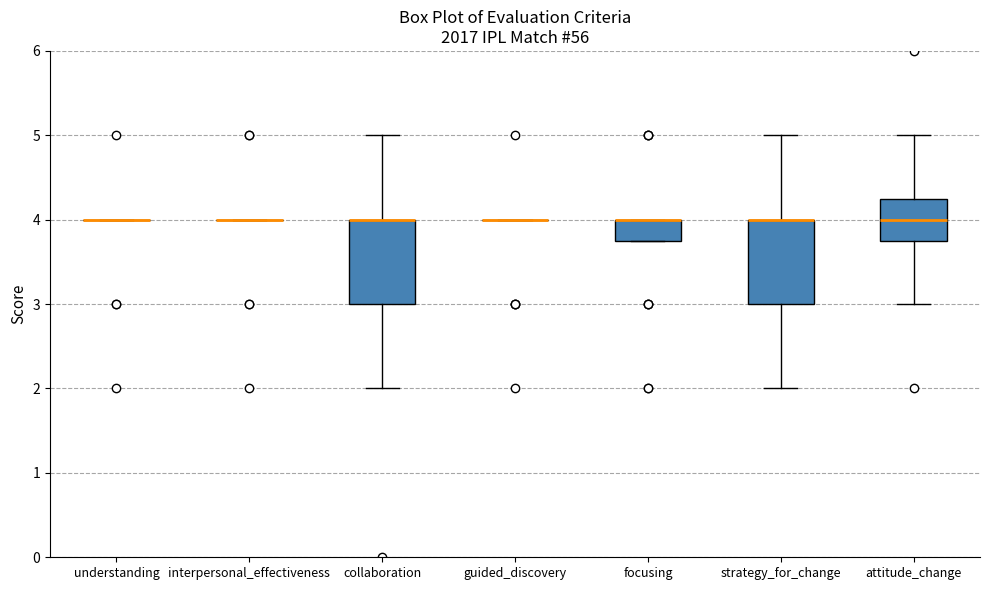

Reading left to right, transcribe this box plot: for each box, give where its median line is, the range the box spans, and where its two whiskers end, as read against the y-axis. The values are not printed on the chart, so give them approximately, as read against the axis.

understanding: box collapsed to a line at 4.0, whiskers 4.0 to 4.0
interpersonal_effectiveness: box collapsed to a line at 4.0, whiskers 4.0 to 4.0
collaboration: median 4.0 (drawn on the box's upper edge), box 3.0 to 4.0, whiskers 2.0 to 5.0
guided_discovery: box collapsed to a line at 4.0, whiskers 4.0 to 4.0
focusing: median 4.0 (drawn on the box's upper edge), box 3.8 to 4.0, whiskers 3.8 to 4.0
strategy_for_change: median 4.0 (drawn on the box's upper edge), box 3.0 to 4.0, whiskers 2.0 to 5.0
attitude_change: median 4.0, box 3.8 to 4.3, whiskers 3.0 to 5.0